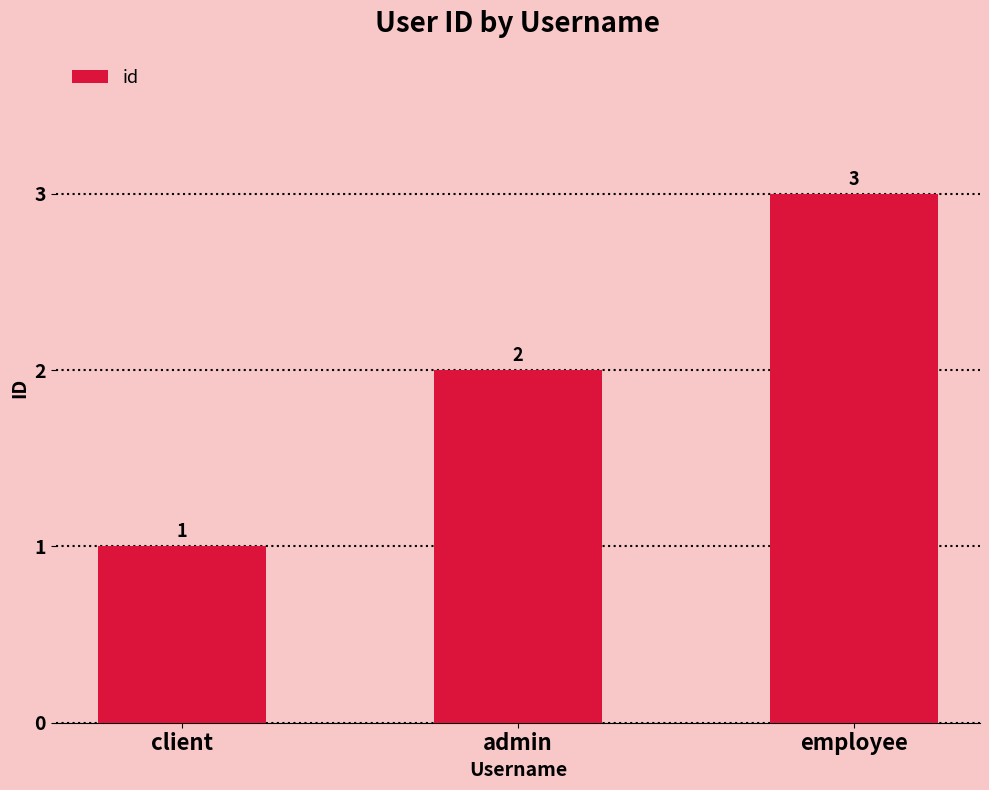

What is the change in value from client to admin?

+1